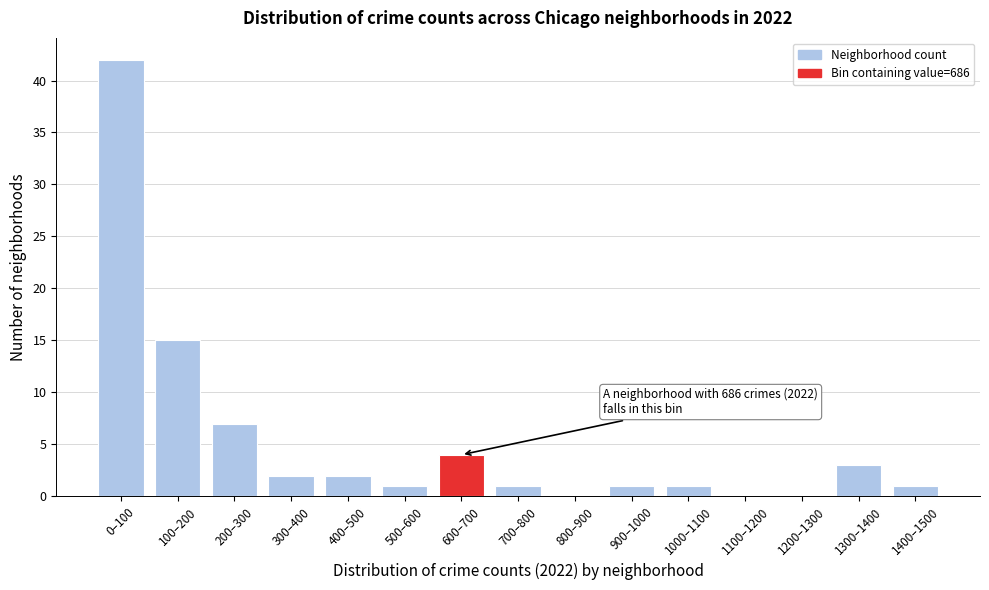

Reading right to left, extract all data points from this chart.

1400–1500=1	1300–1400=3	1200–1300=0	1100–1200=0	1000–1100=1	900–1000=1	800–900=0	700–800=1	600–700=4	500–600=1	400–500=2	300–400=2	200–300=7	100–200=15	0–100=42